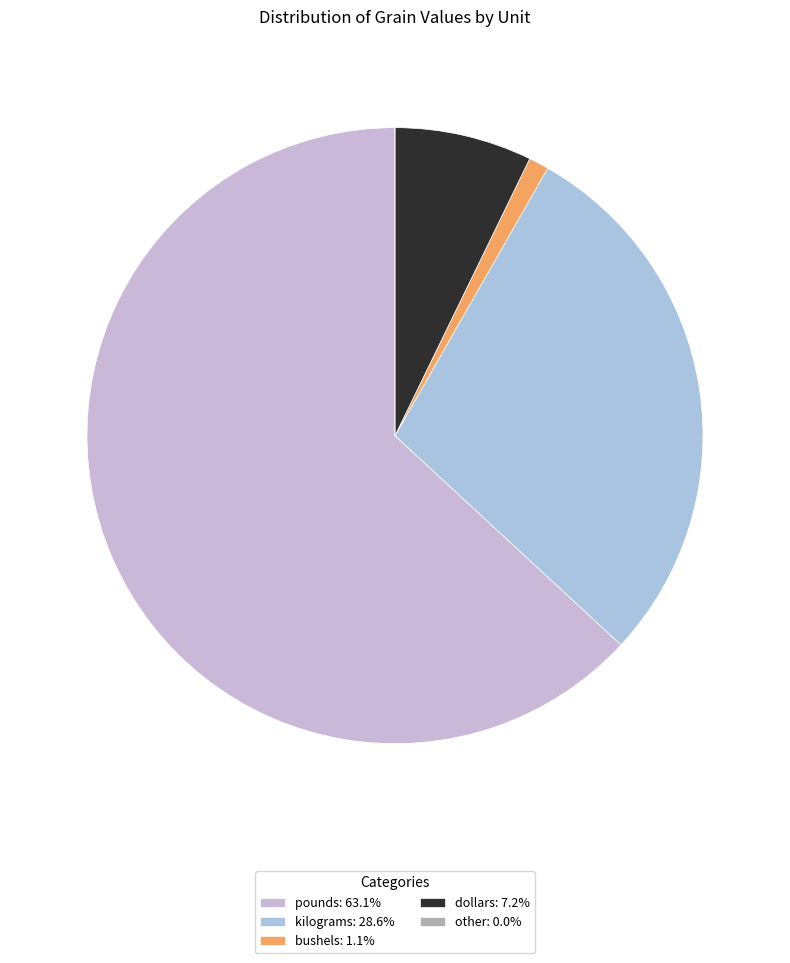

Which category accounts for the majority?

pounds